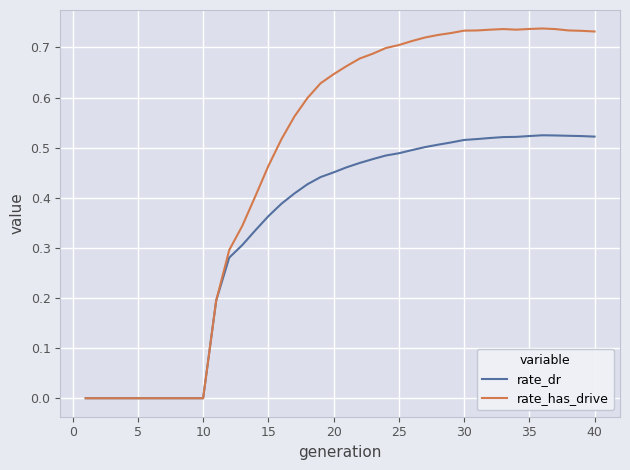

How many lines are shown in the chart?

2